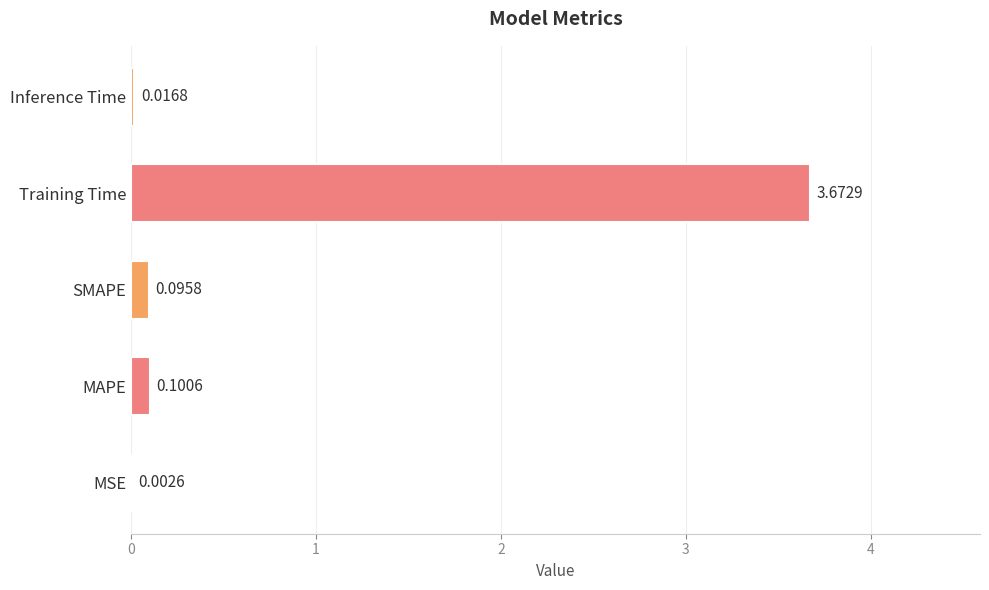

Which category has the highest value across all series?

Training Time